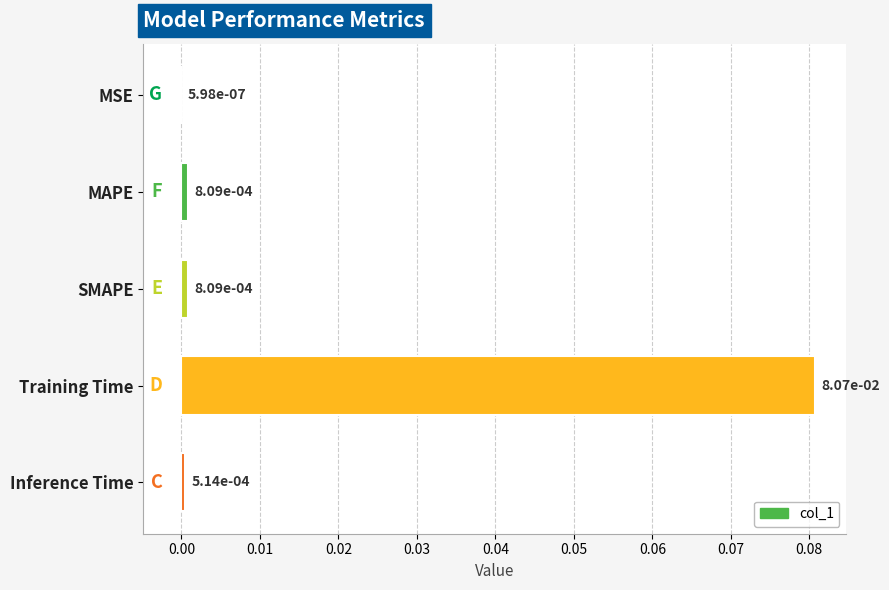

Between MSE and Training Time, which is larger?

Training Time